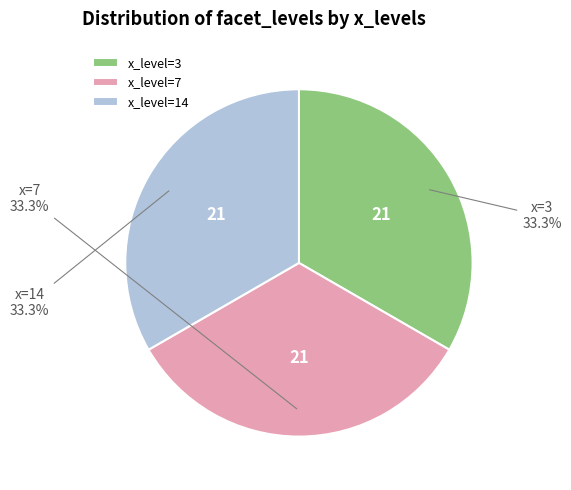

Approximately how many times larger is the value at x_level=7 compared to x_level=14?

1.0